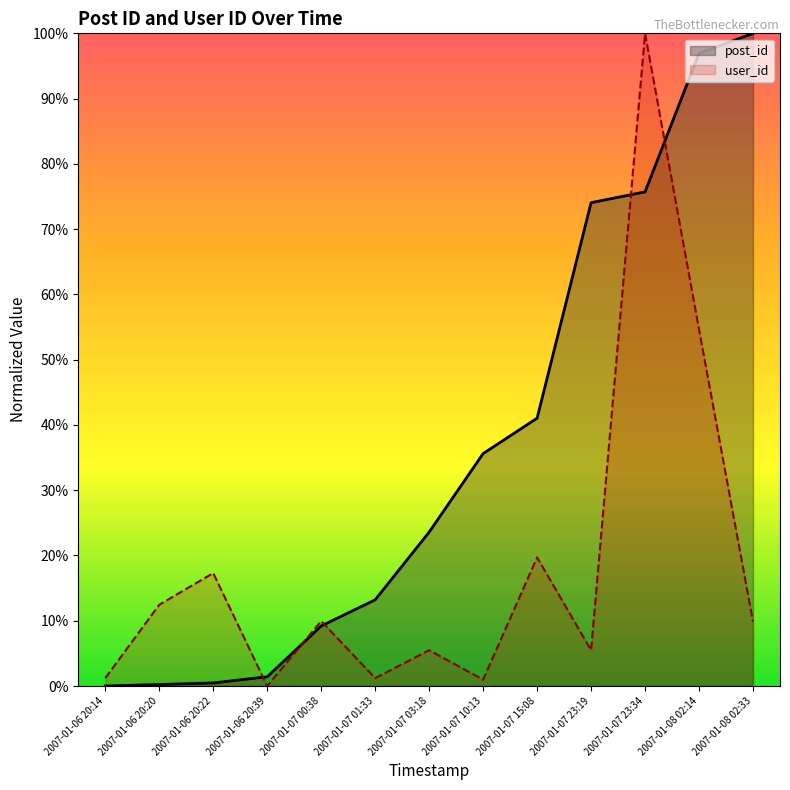

True or false: post_id has more than 2 points higher than both neighbors.

False